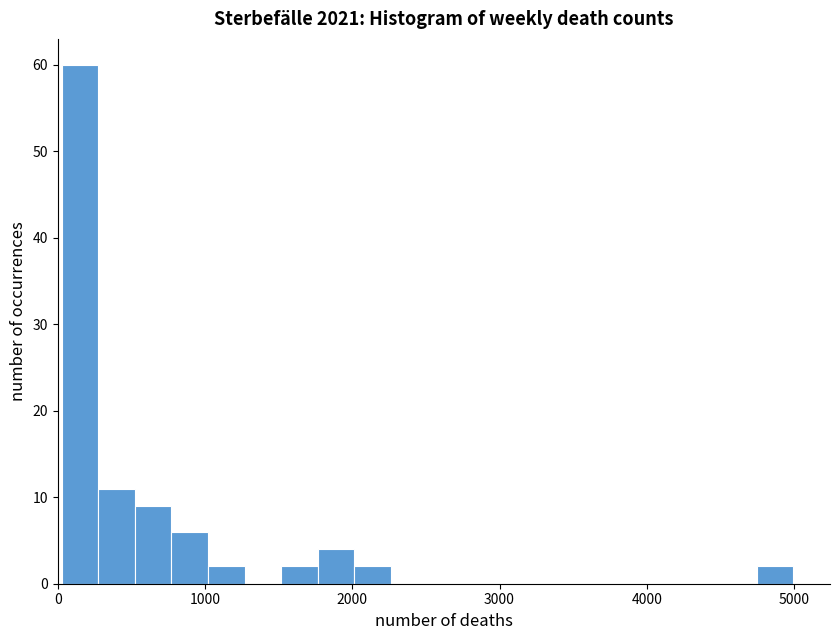

Around what value on the x-axis is the tallest bar? Give the approximate position of its centre, as read against the axis.

200